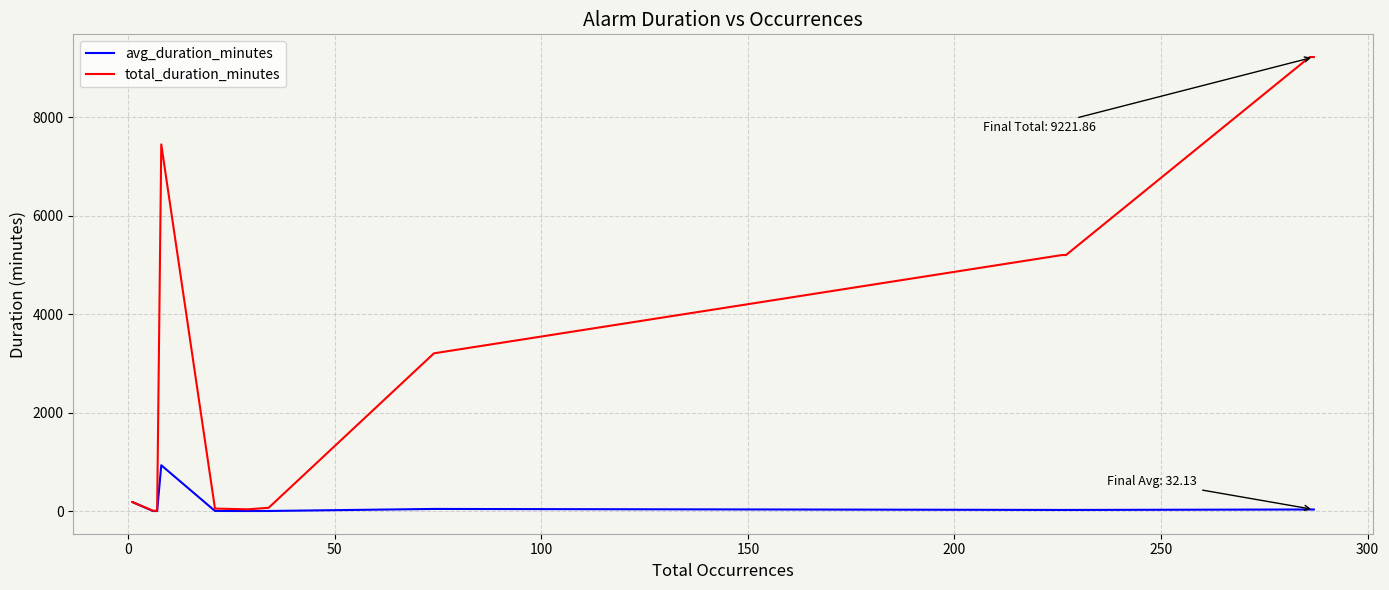

What is the average value of the avg_duration_minutes series?

221.4